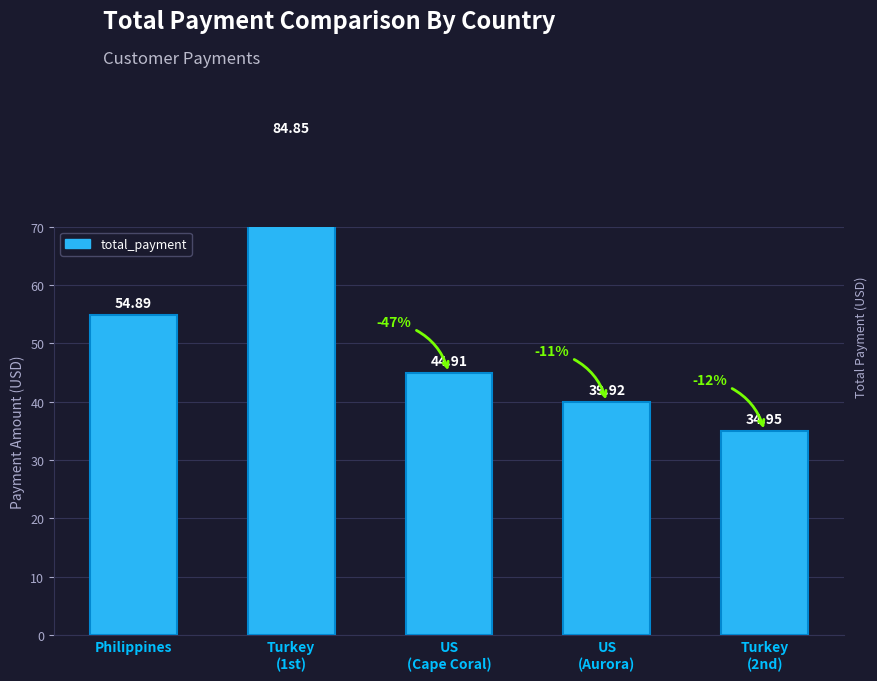

What is the value of the 3rd bar from the left?

44.9